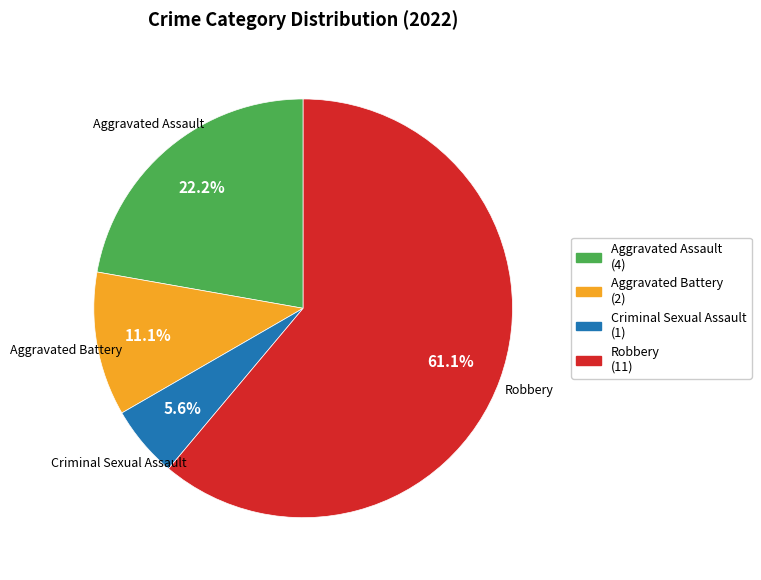

How many segments does this pie chart have?

4